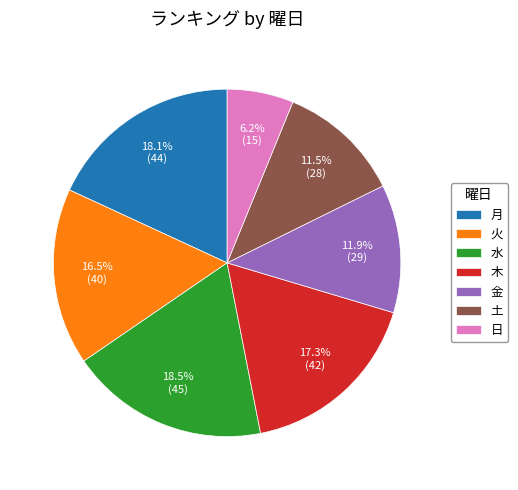

Between 火 and 木, which is larger?

木